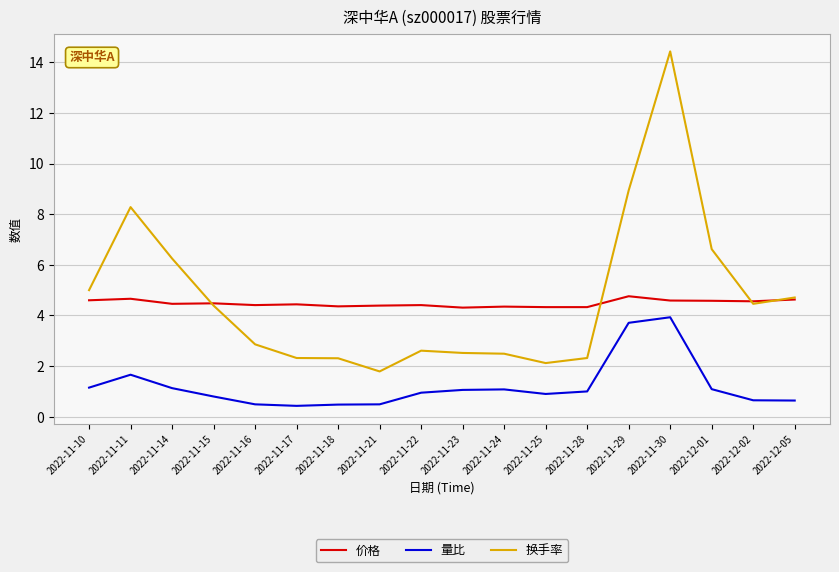

In 价格, how many points are higher than both neighbors (excluding endpoints)?

6